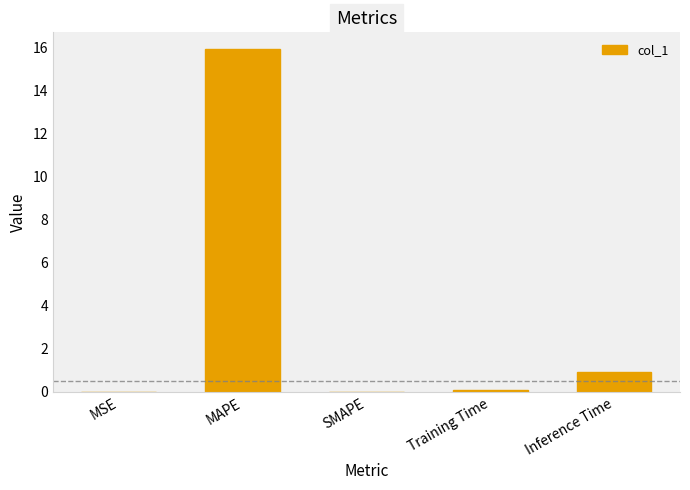

The value at Inference Time is 0.9. True or false?

True